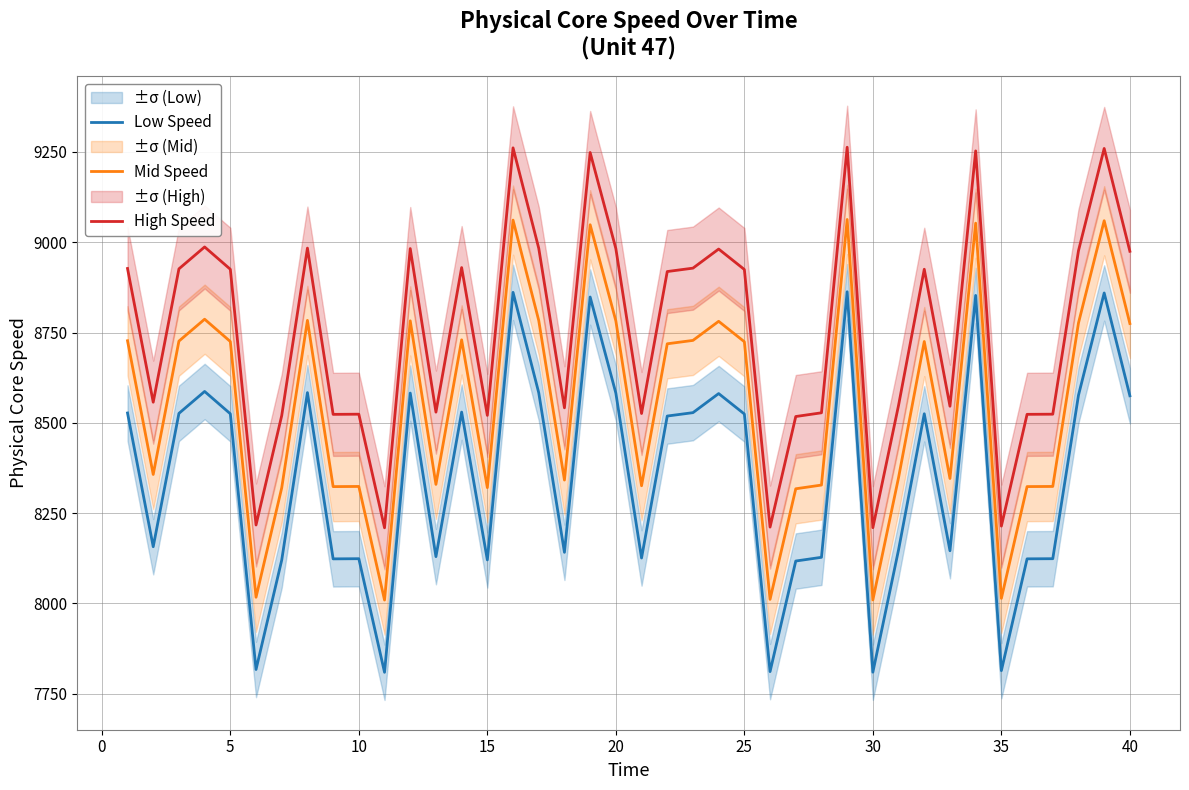

True or false: Mid Speed and Low Speed cross at least once.

False